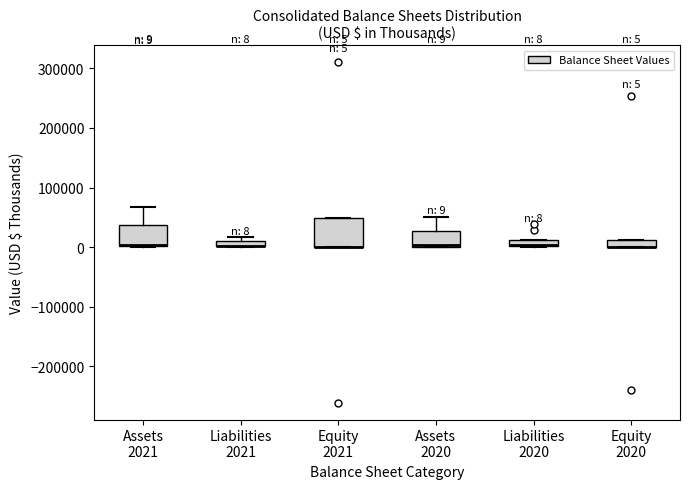

Which box is the tallest, from its lower edge to its upper edge?

Equity 2021